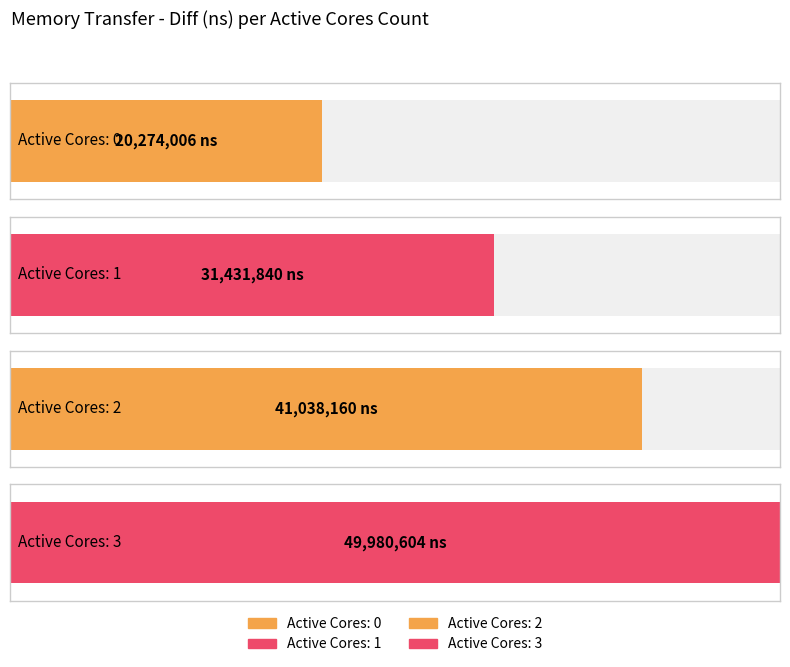

Rank the categories by value from highest to lowest.

3, 2, 1, 0